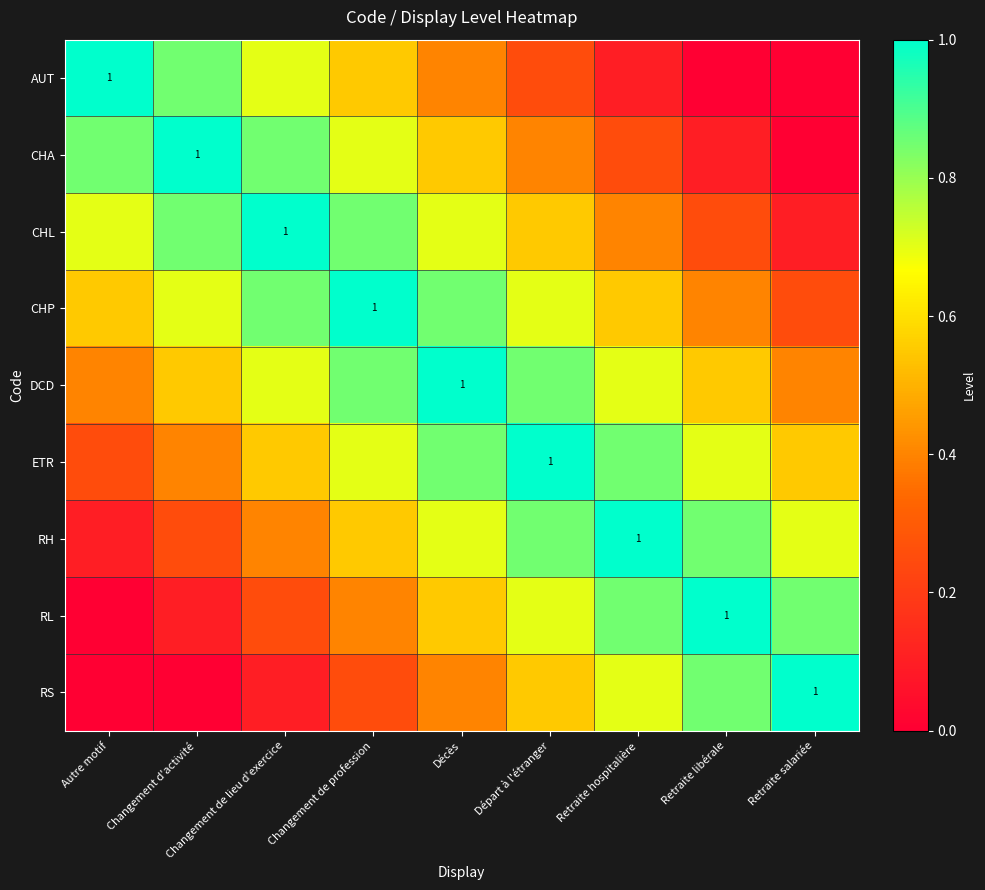

Count the number of data series in this chart.

9